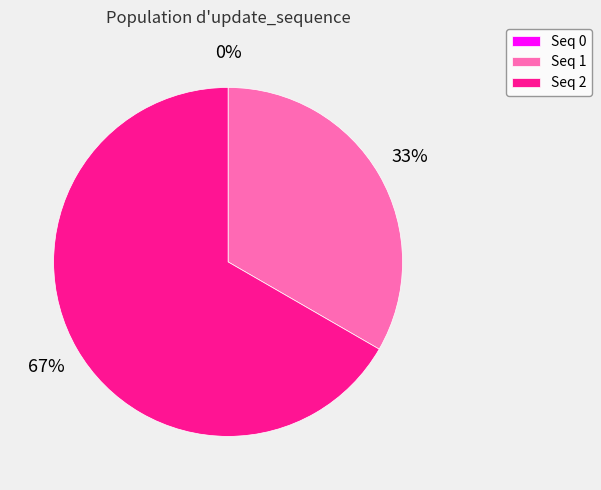

To the nearest percent, what is the difference between the largest and smallest slice percentages?

67%